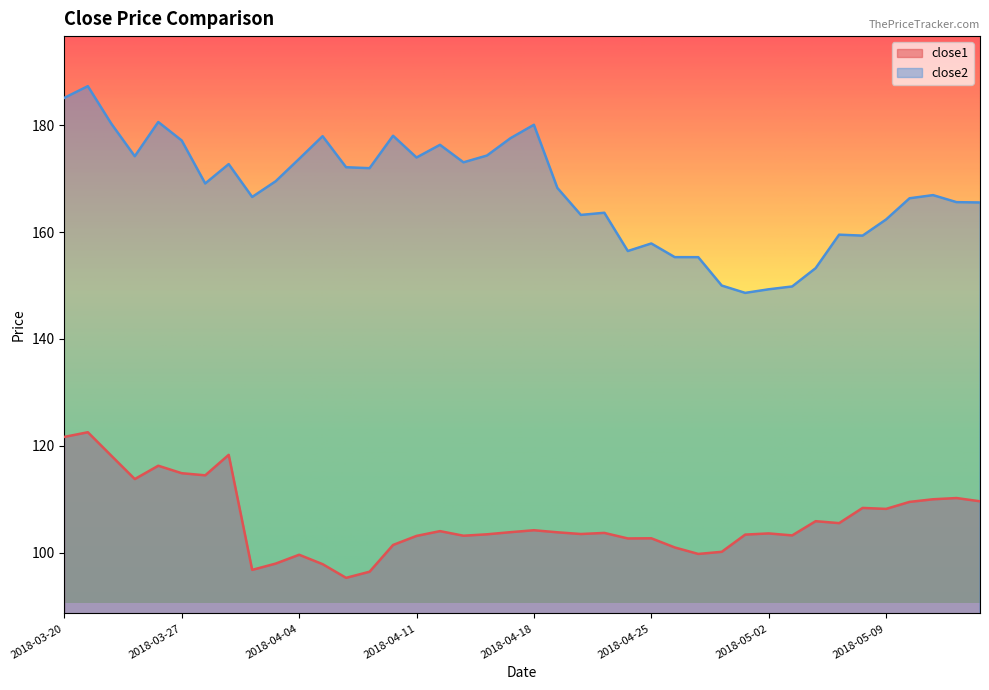

True or false: close1 and close2 cross at least once.

False